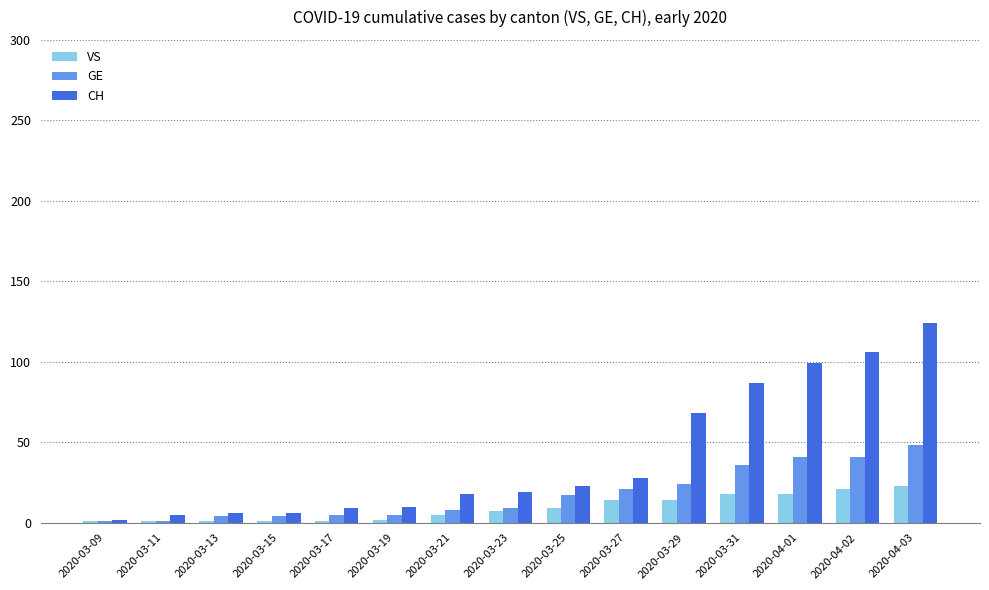

True or false: GE has a value of 37 at 2020-03-27.

False